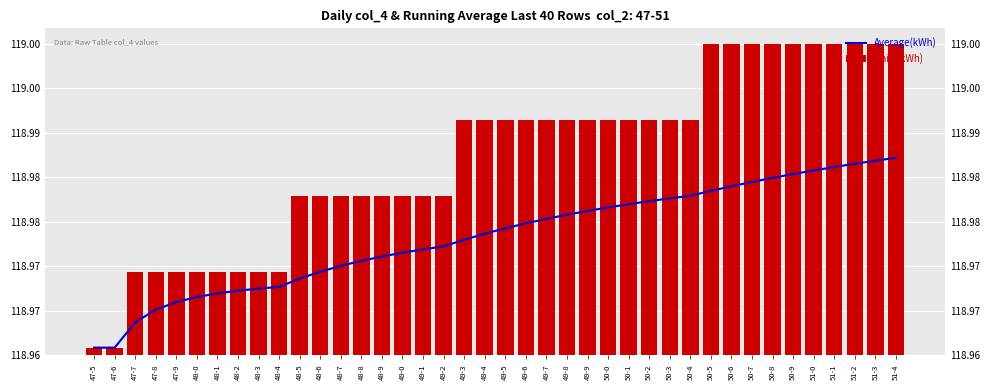

Rank the series by their average value, from highest to lowest.

Daily(kWh), Average(kWh)